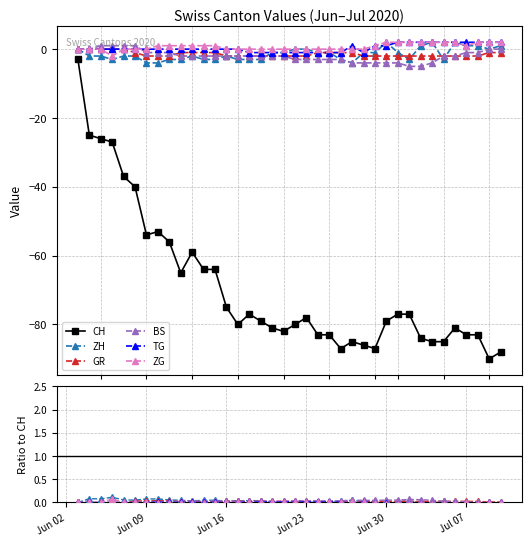

At which category is the sum across all series the highest?

Jun 02